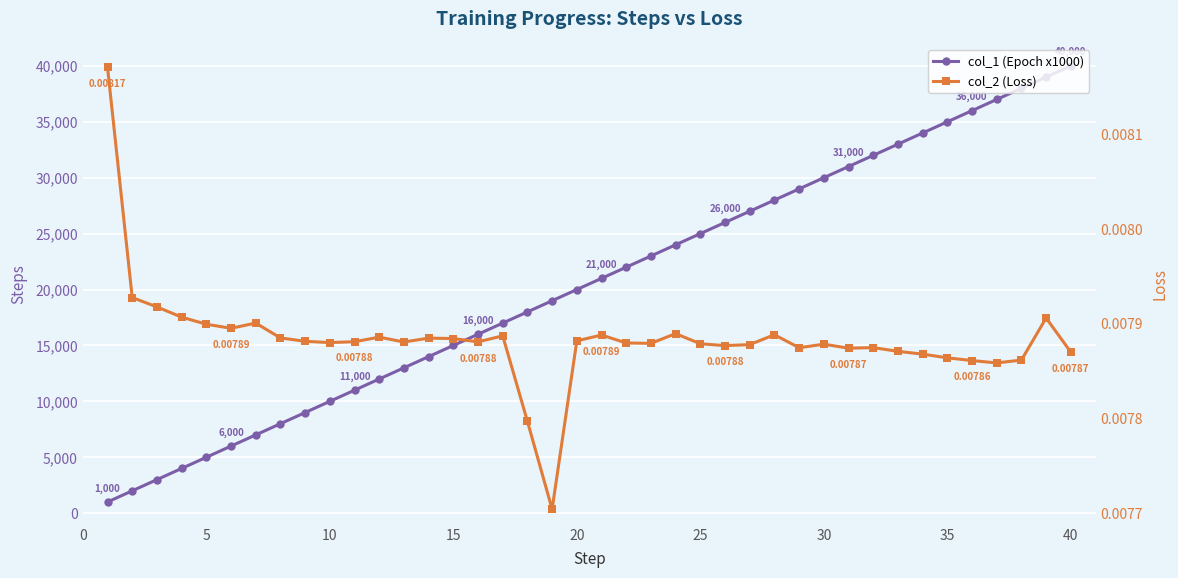

In col_2 (Loss), how many points are higher than both neighbors (excluding endpoints)?

10